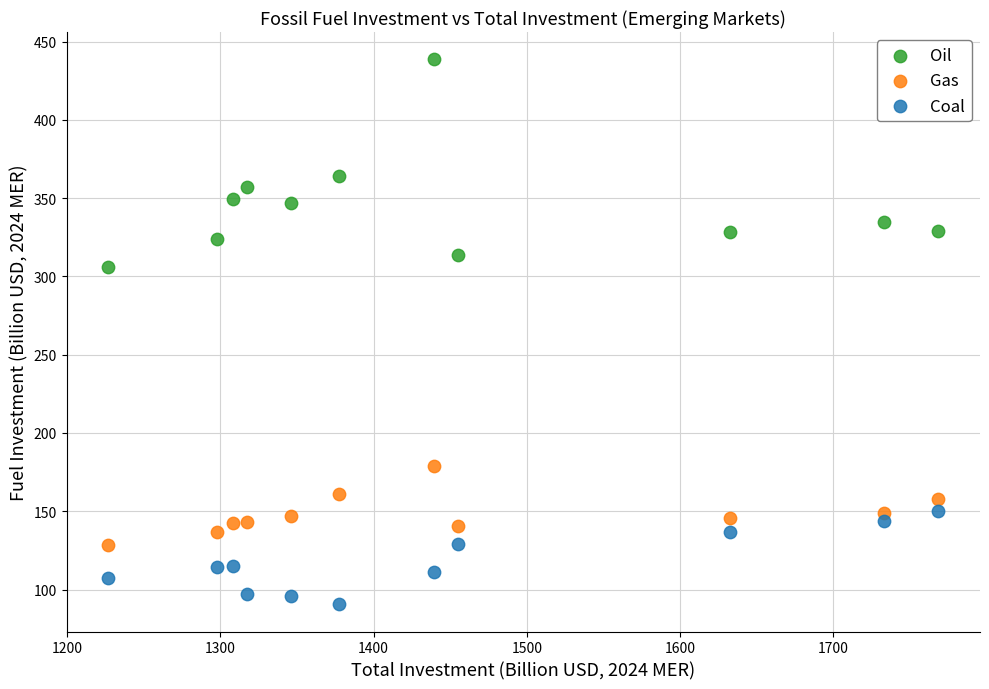

Which series contains the highest Y value?

Oil